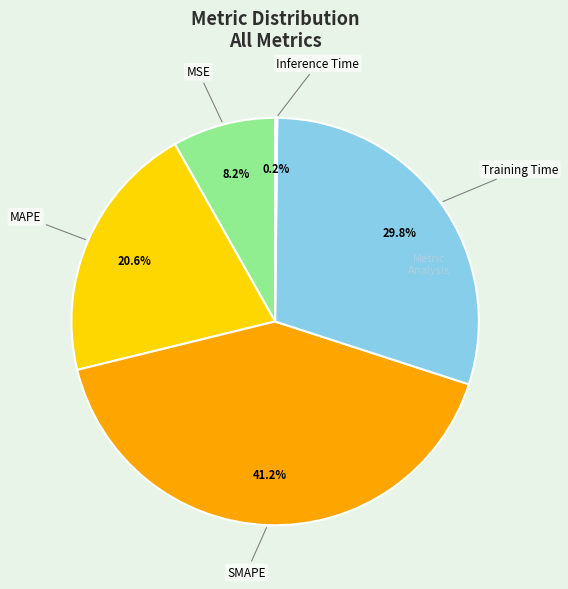

To the nearest percent, what is the difference between the largest and smallest slice percentages?

41%